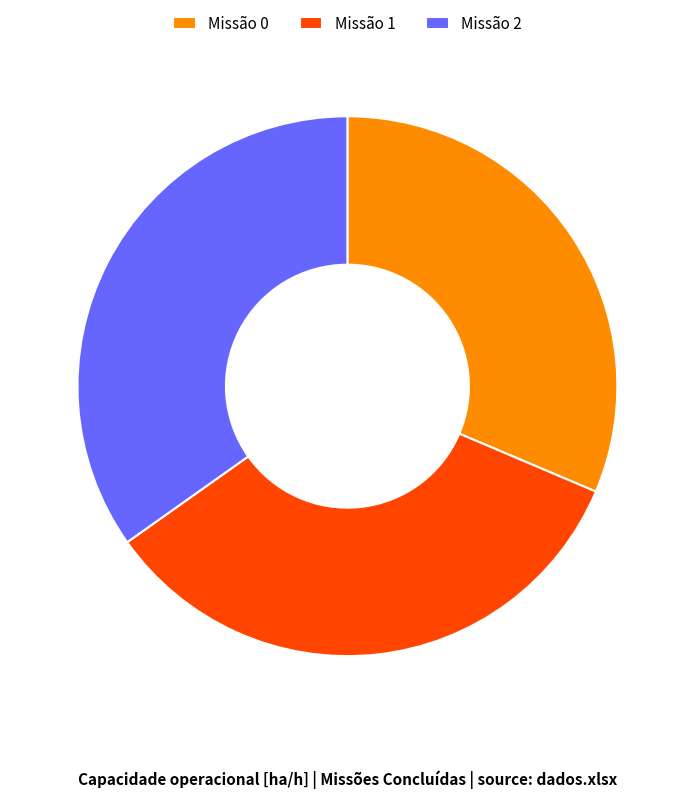

Which category has the biggest portion of the pie?

Missão 2